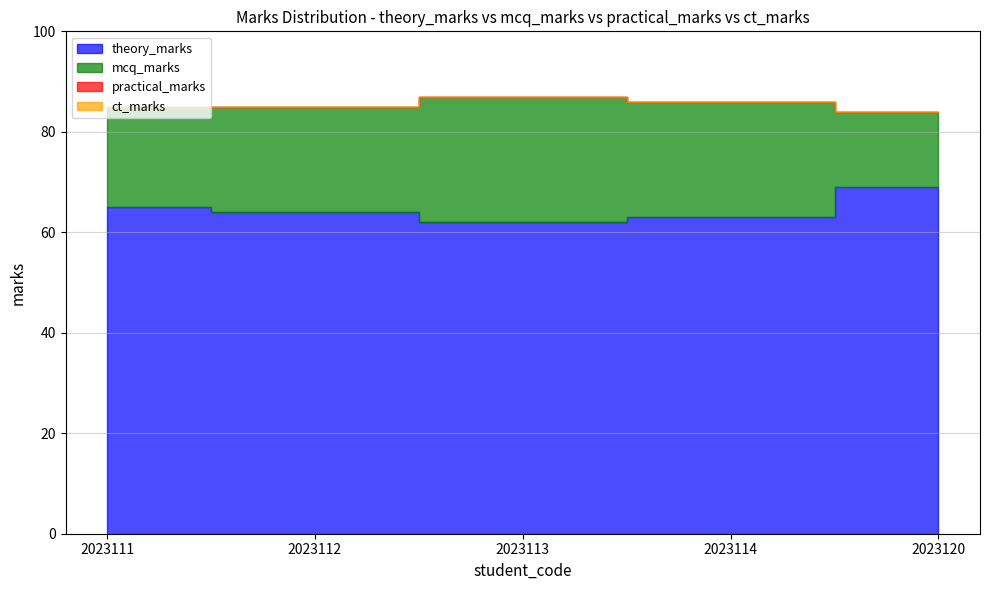

How many values in the theory_marks series are below 64?

2